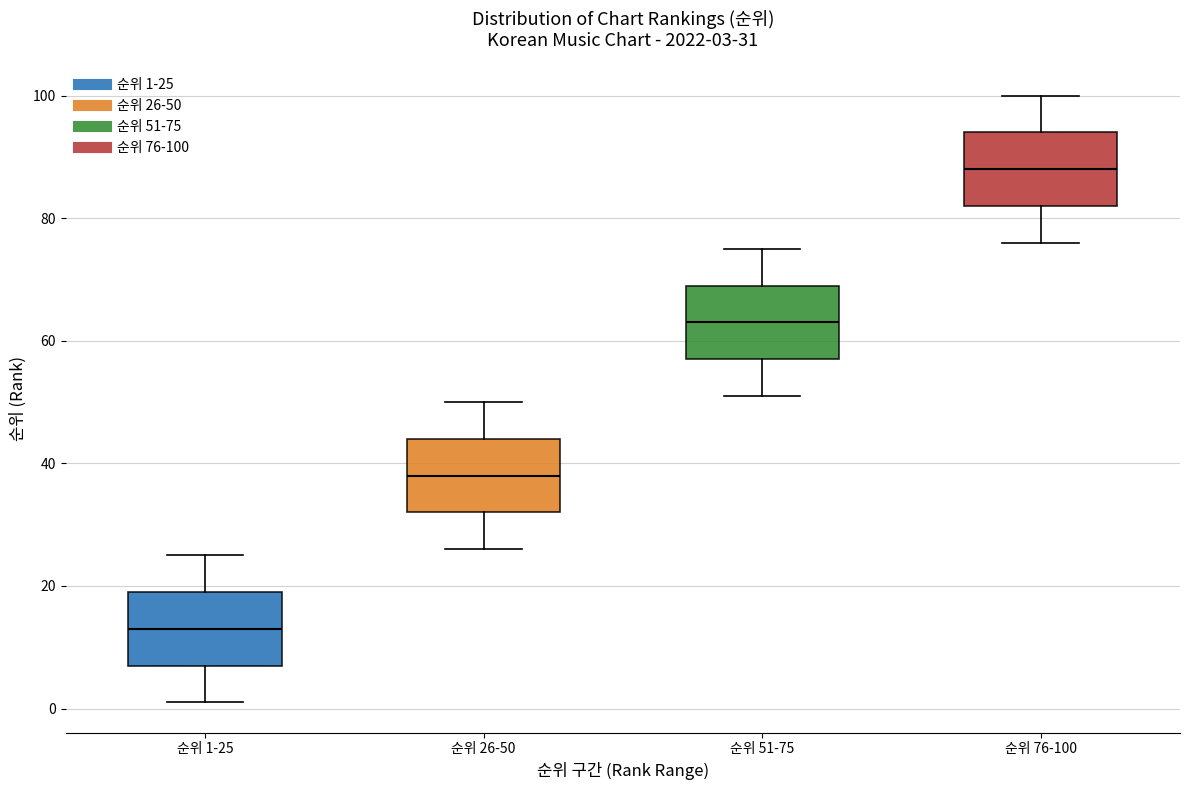

Which box has the lowest median line?

순위 1-25